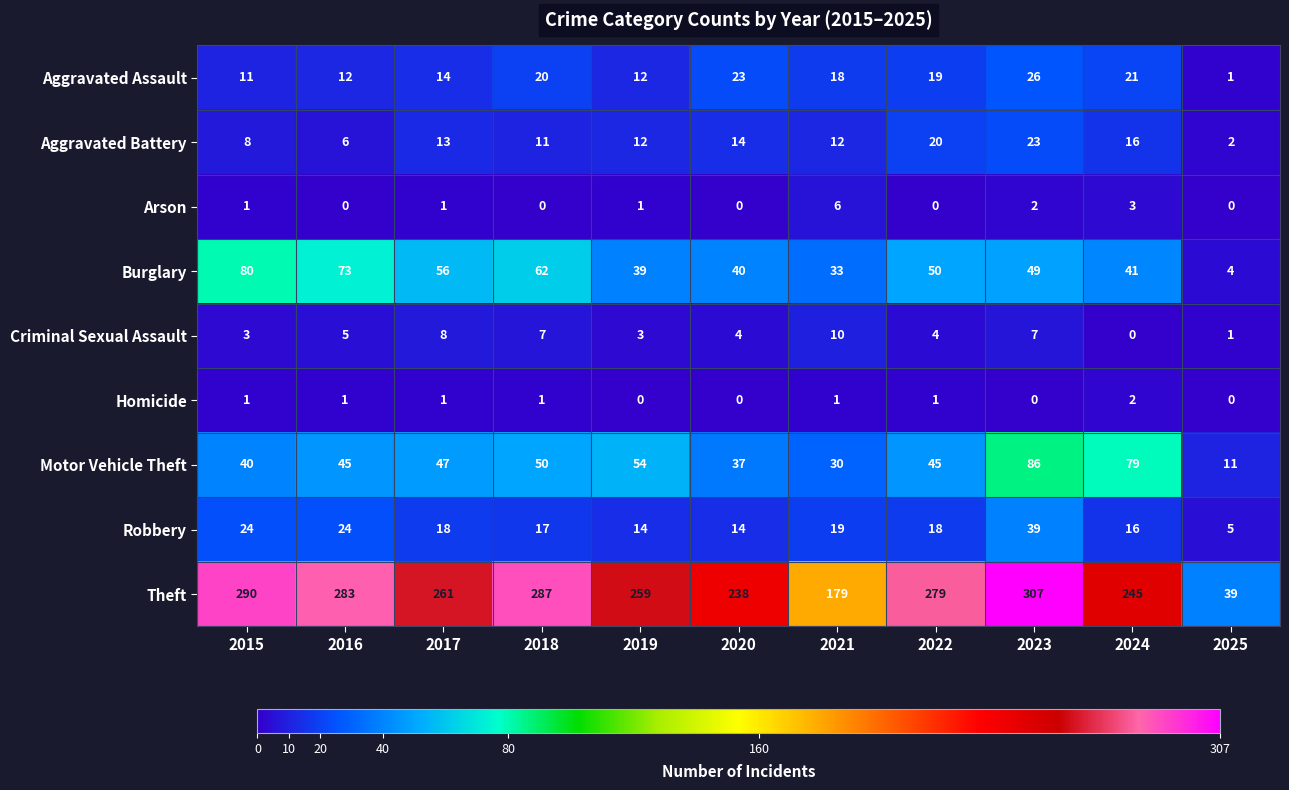

What is the average value of the Burglary series?

48